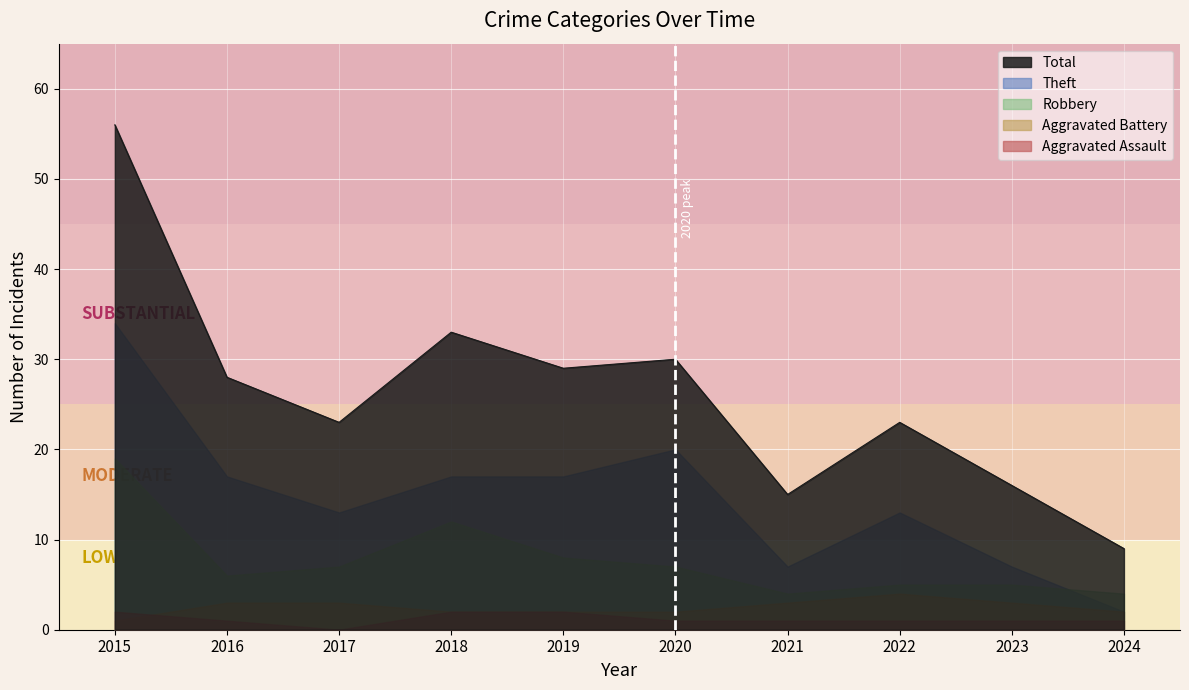

Reading left to right, transcribe all the data shown in this chart.

Aggravated Assault: 2	1	0	2	2	1	1	1	1	1
Aggravated Battery: 1	3	3	2	2	2	3	4	3	2
Robbery: 19	6	7	12	8	7	4	5	5	4
Theft: 34	17	13	17	17	20	7	13	7	2
Total: 56	28	23	33	29	30	15	23	16	9